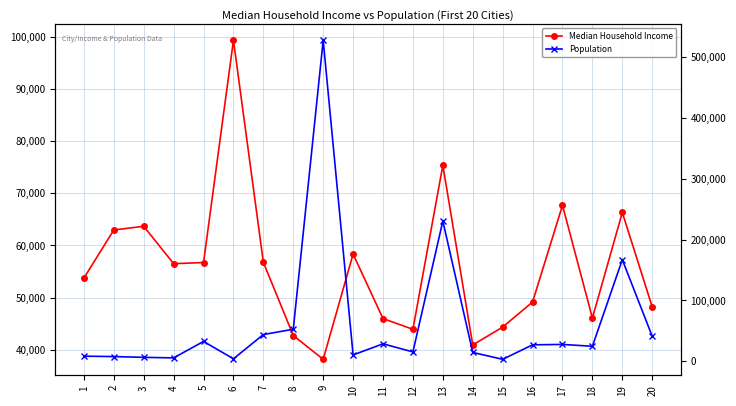

How many lines are shown in the chart?

2